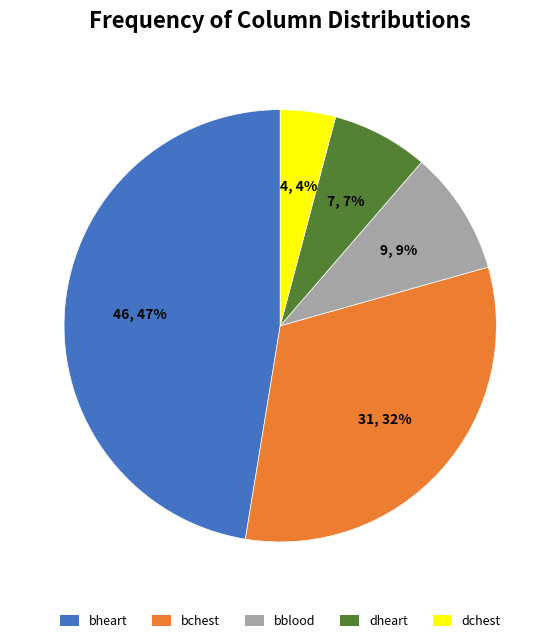

Which slice is the largest?

bheart